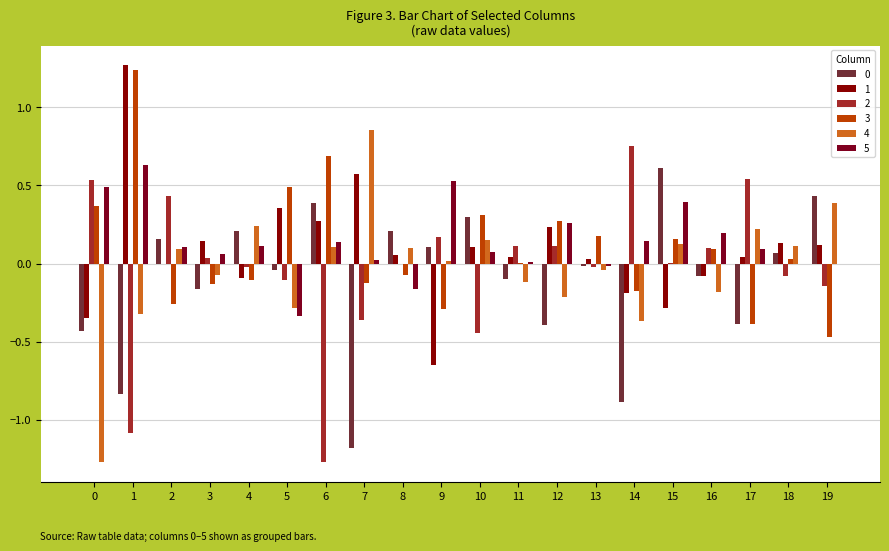

How many distinct data groups are displayed?

6